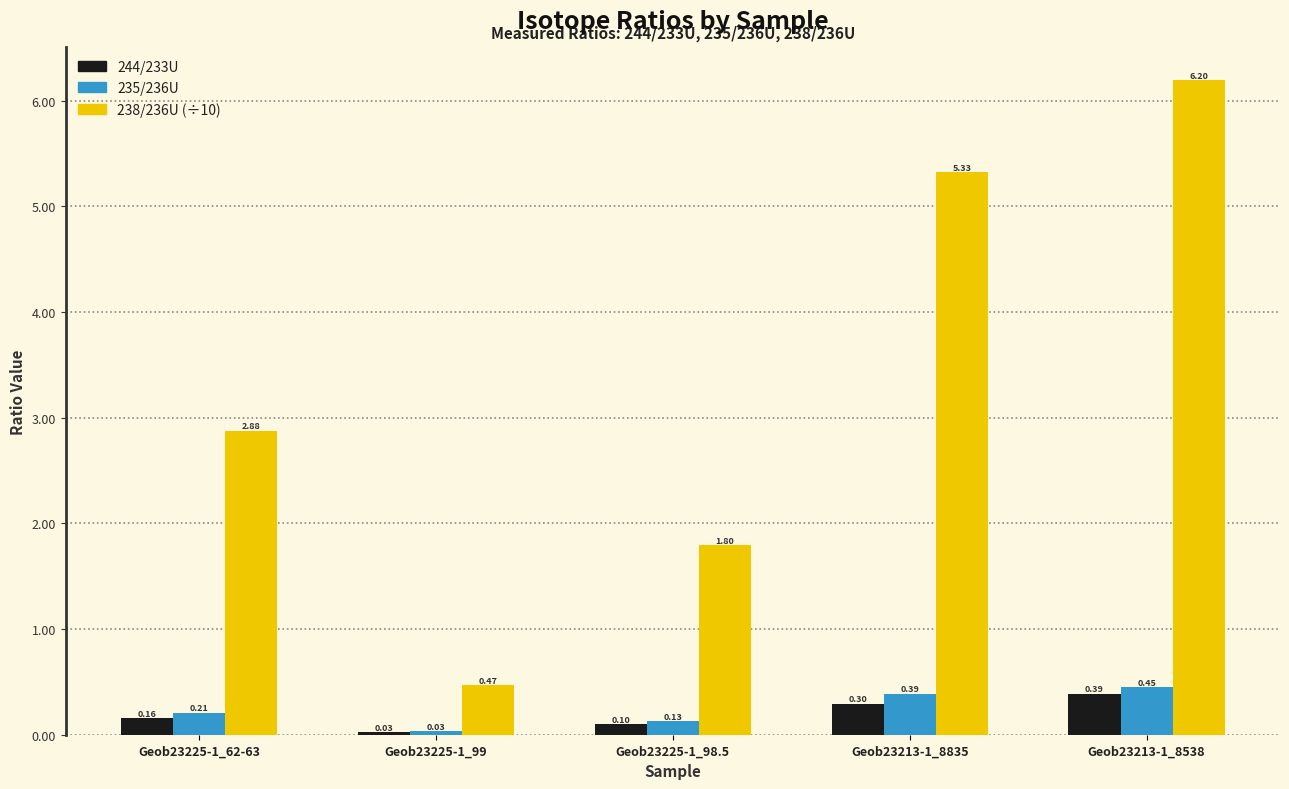

How many data points in 238/236U (÷10) are above 2?

3